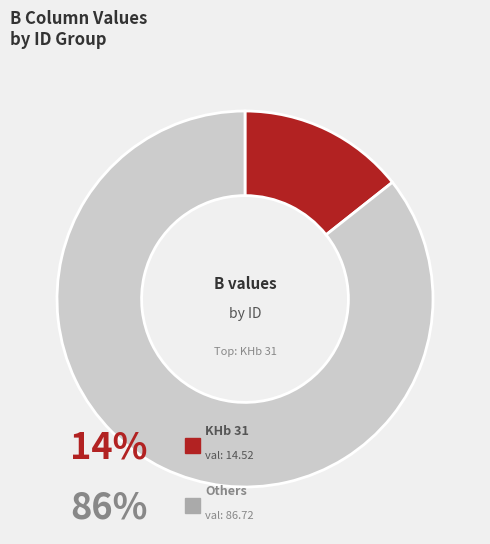

Count the number of slices in the pie.

2